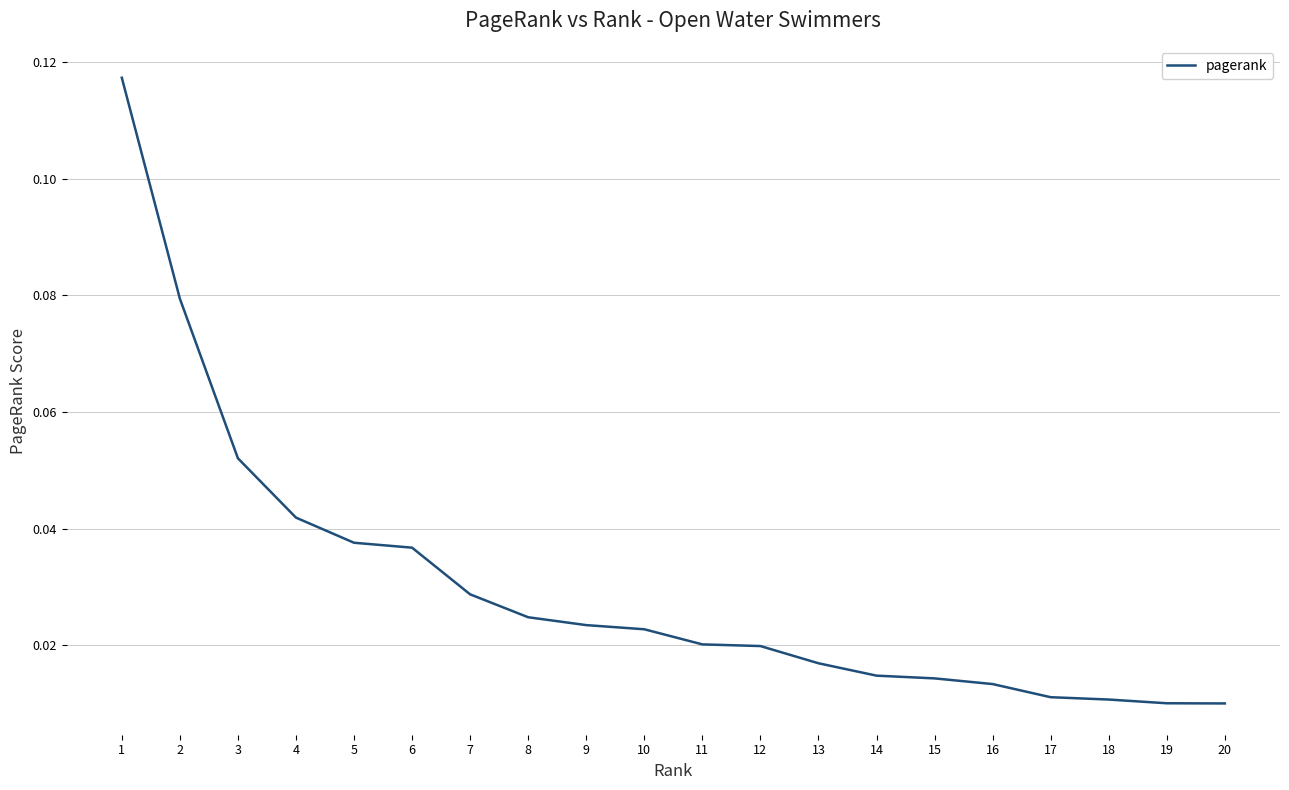

Between 11 and 10, which is larger?

10